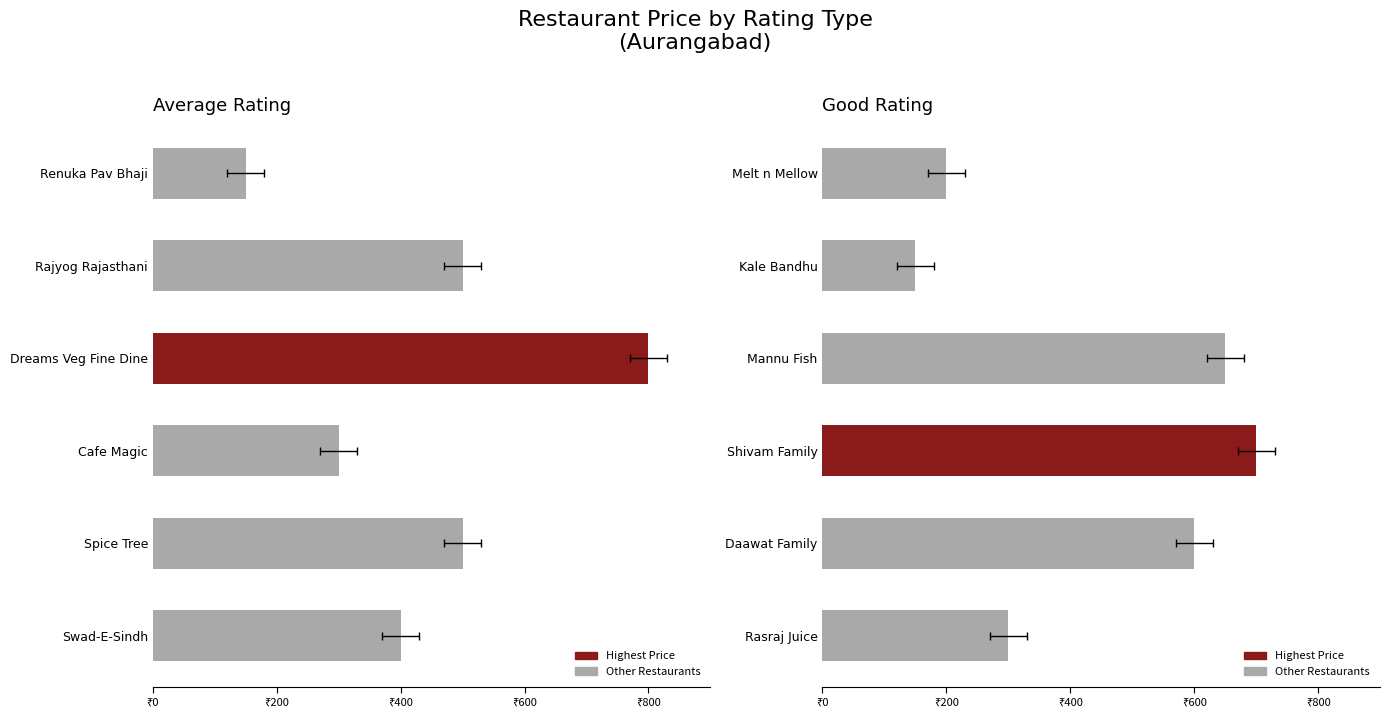

Rank the series by their maximum value, from highest to lowest.

Average, Good